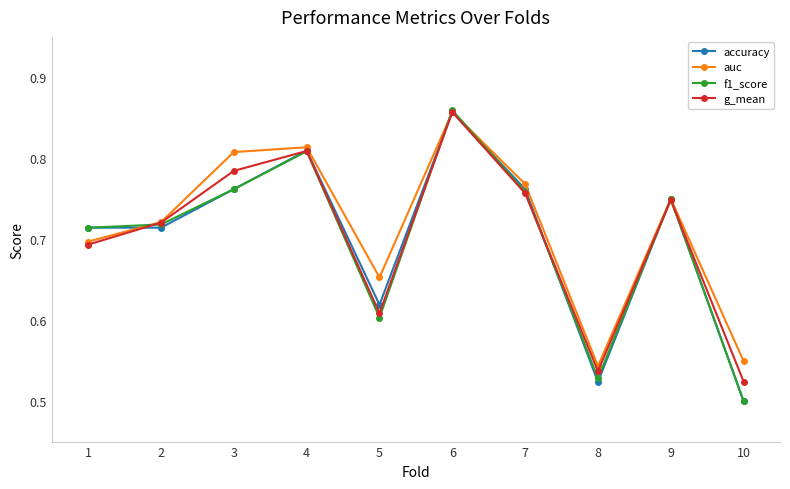

At which category is the sum across all series the highest?

6